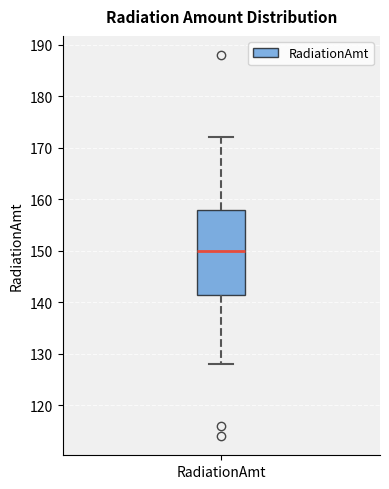

Transcribe this box plot: give where the median line is, the range the box spans, and where the two whiskers end, as read against the y-axis. The values are not printed on the chart, so give them approximately, as read against the axis.

median 150, box 142 to 158, whiskers 128 to 172